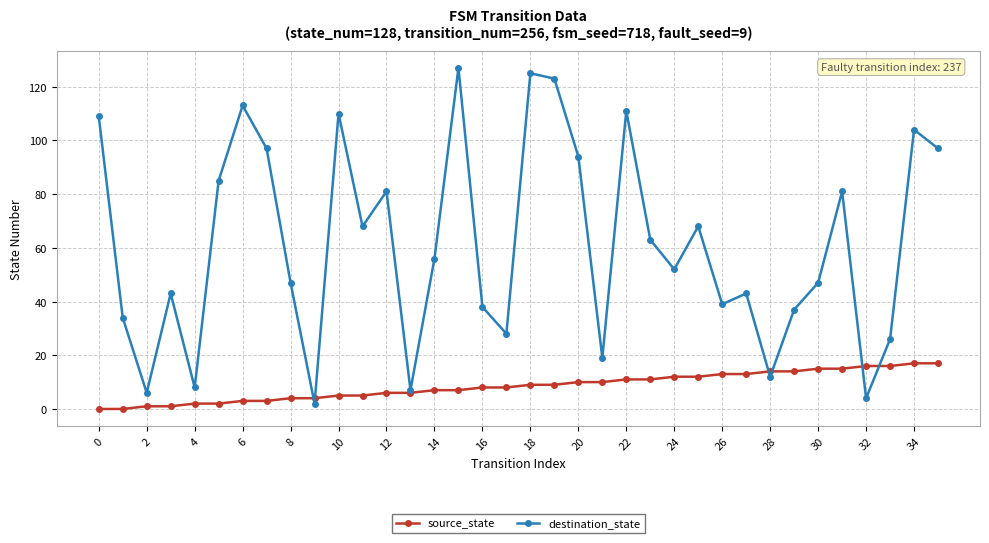

Rank the series by their average value, from highest to lowest.

destination_state, source_state